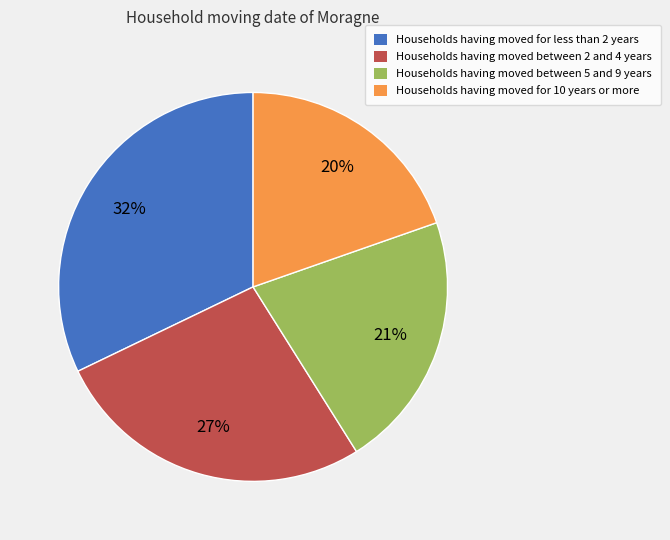

Is it true that Households having moved between 5 and 9 years is 33% of the pie?

False